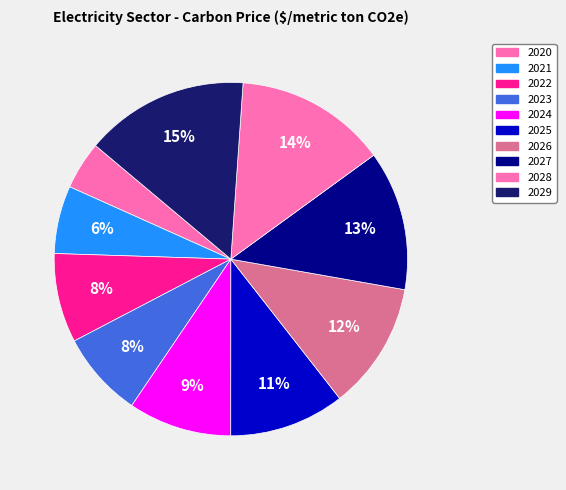

Count the number of slices in the pie.

10